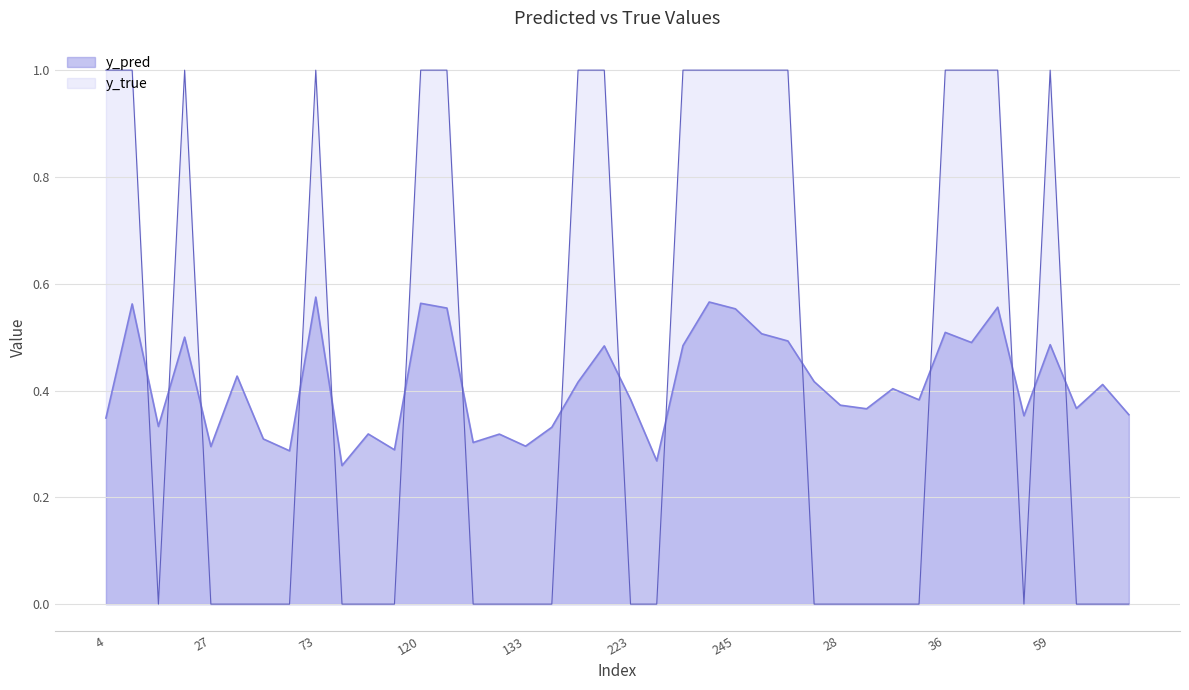

At 32, list the series in order from largest to smallest.

y_pred, y_true